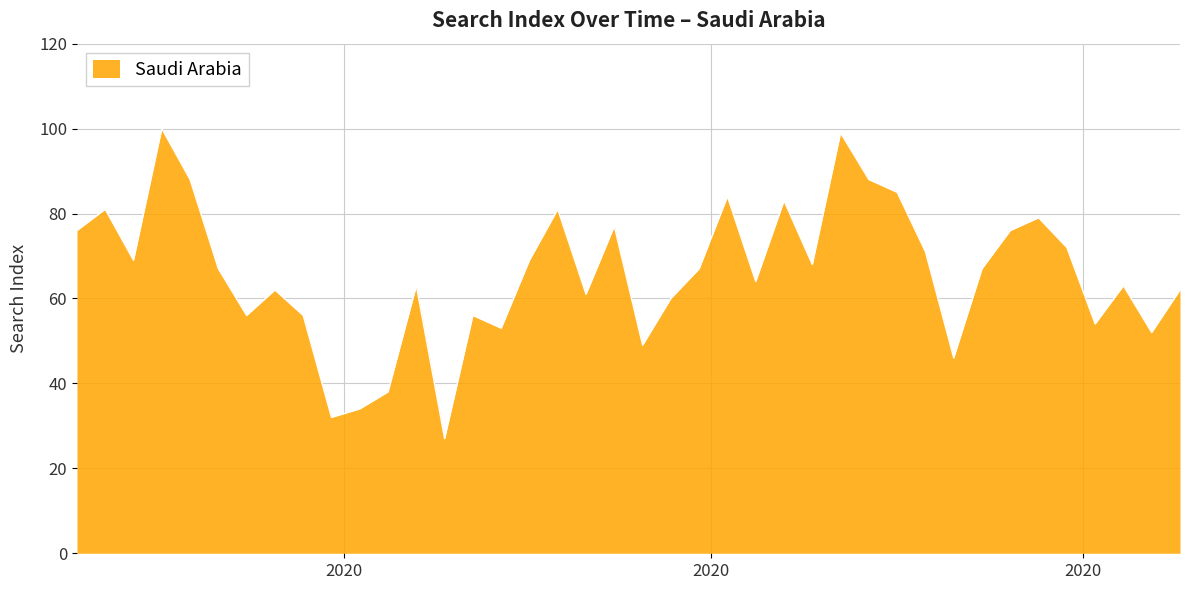

What is the greatest value displayed?

100